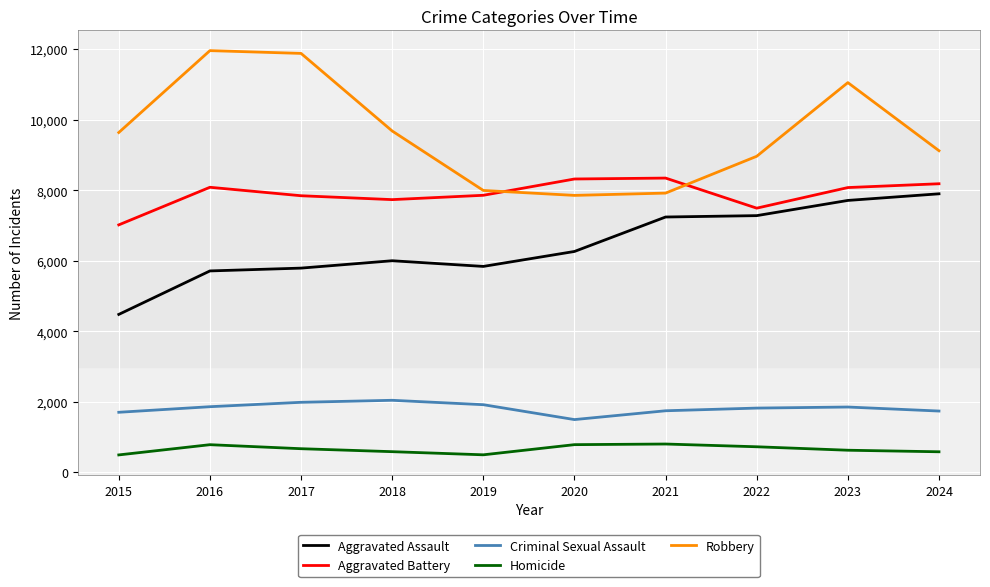

Which series has the largest total across all categories?

Robbery